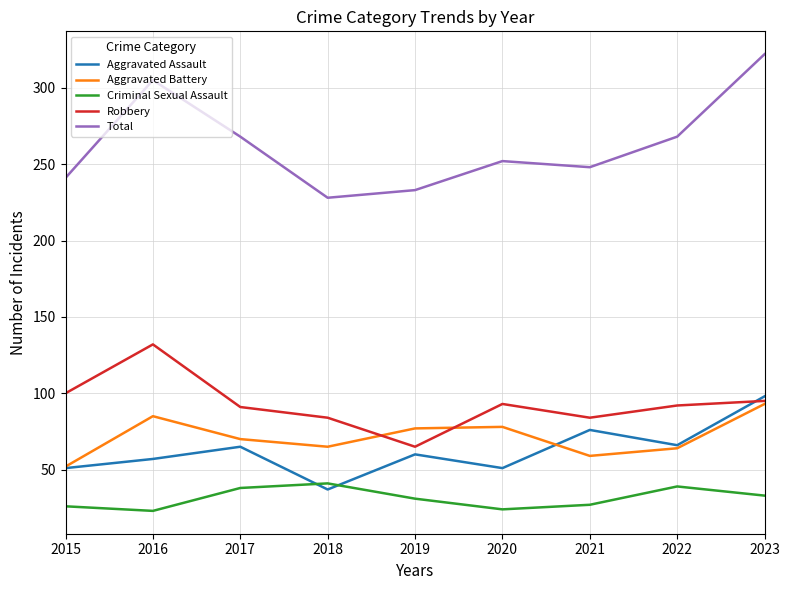

At which category is the sum across all series the highest?

2023